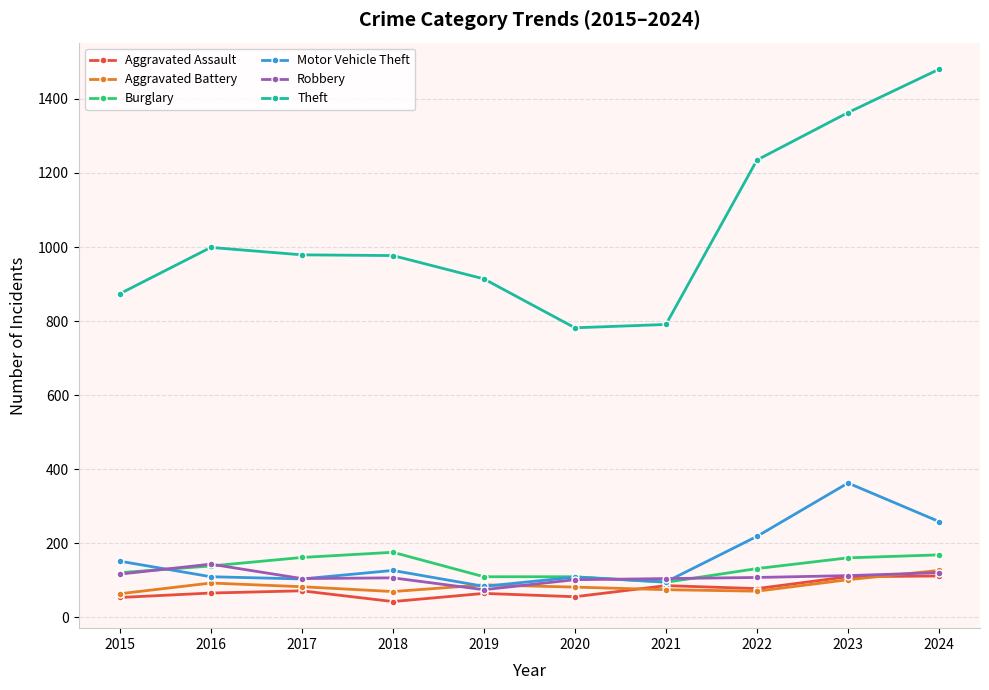

The Burglary series shows 73 at 2017. True or false?

False